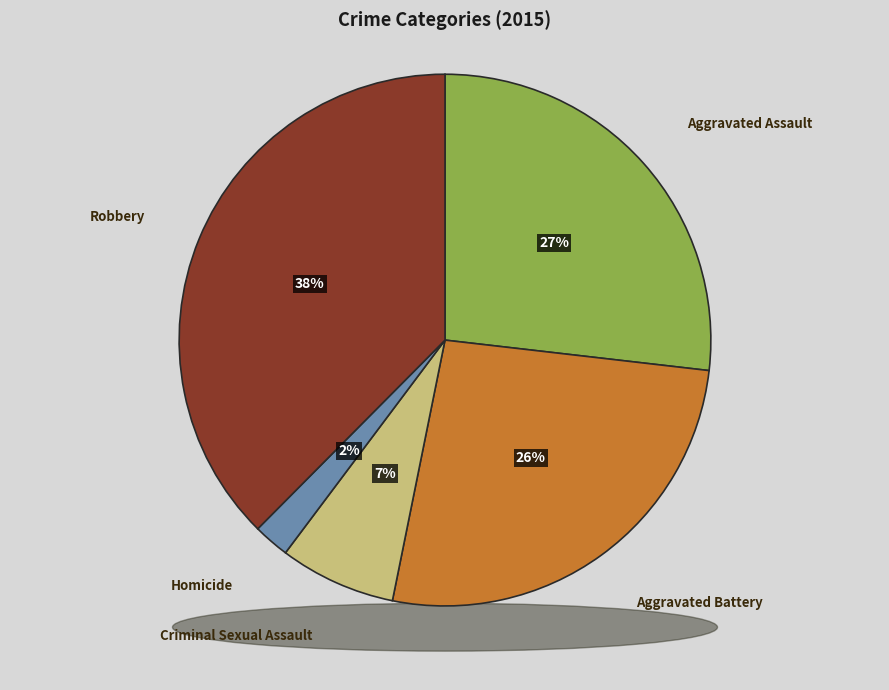

What is the smallest slice in the pie chart?

Homicide